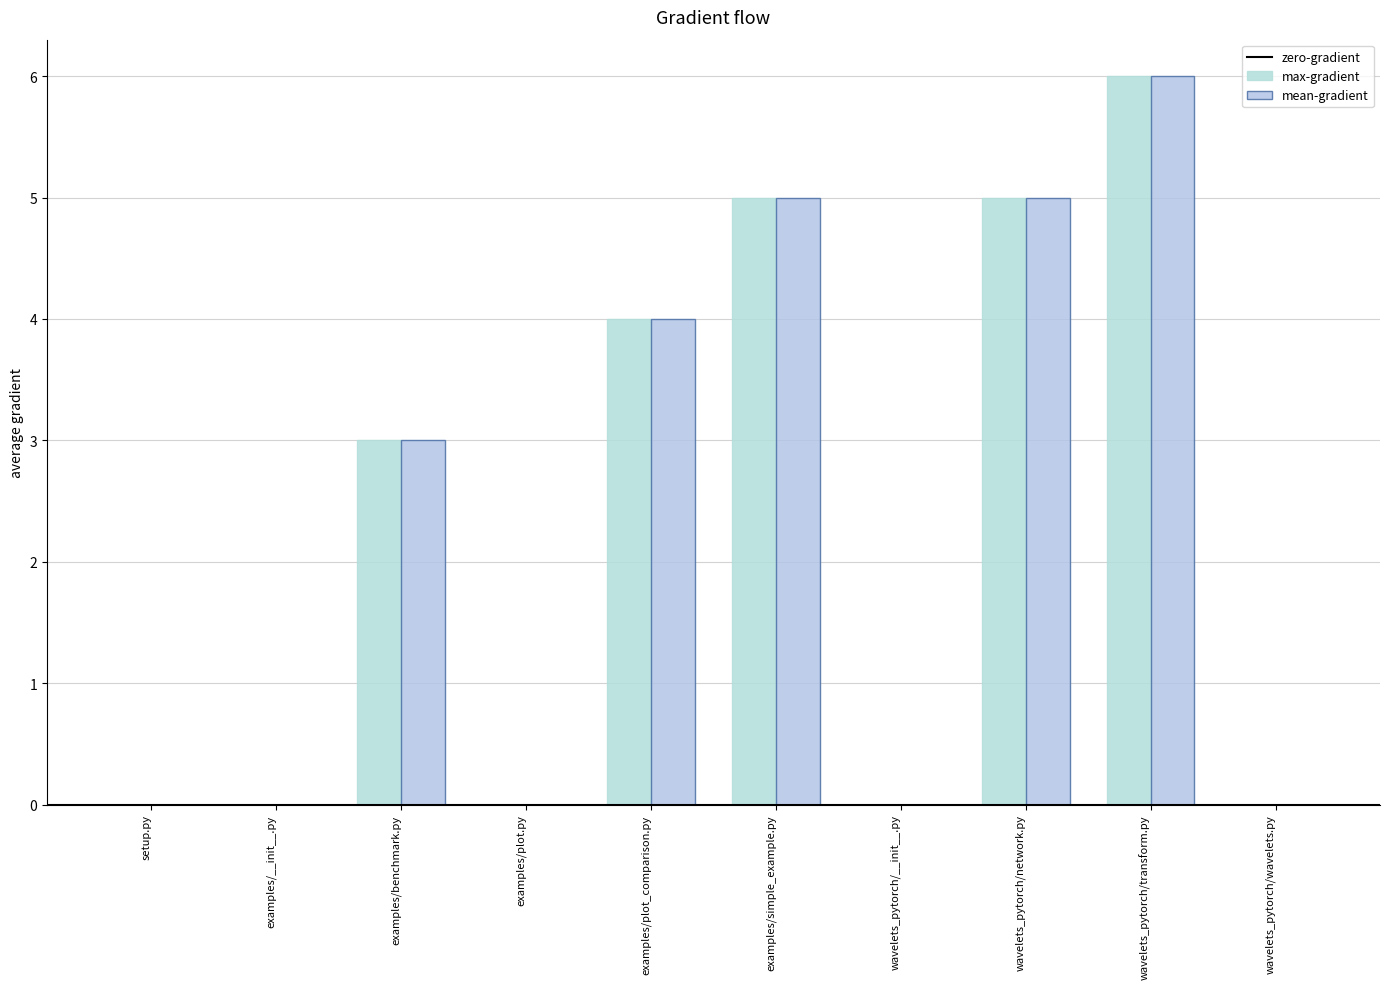

How many groups of bars are there?

10